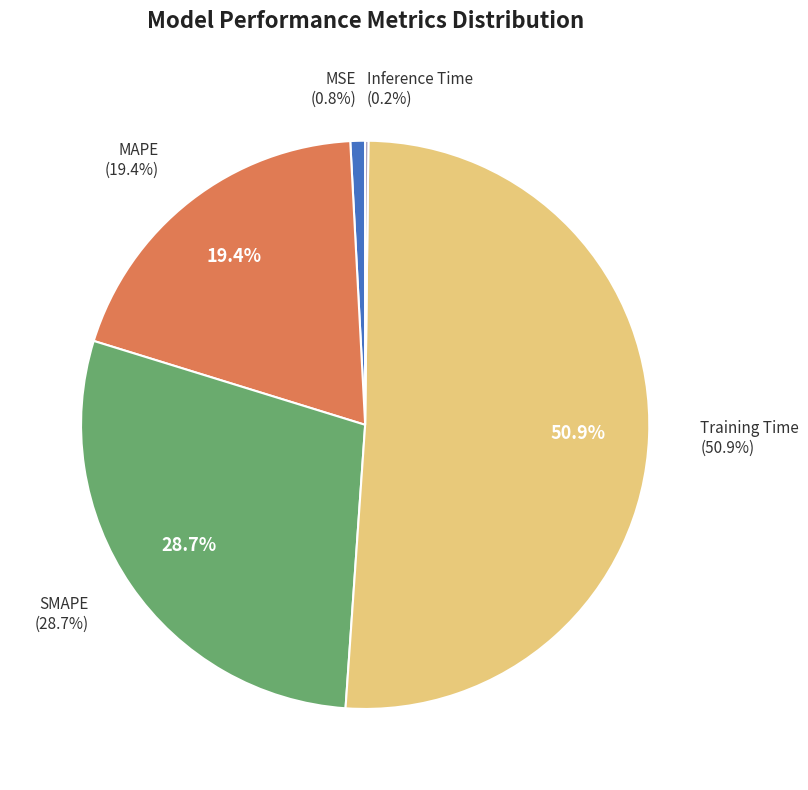

Does Inference Time represent more than half of the total?

No